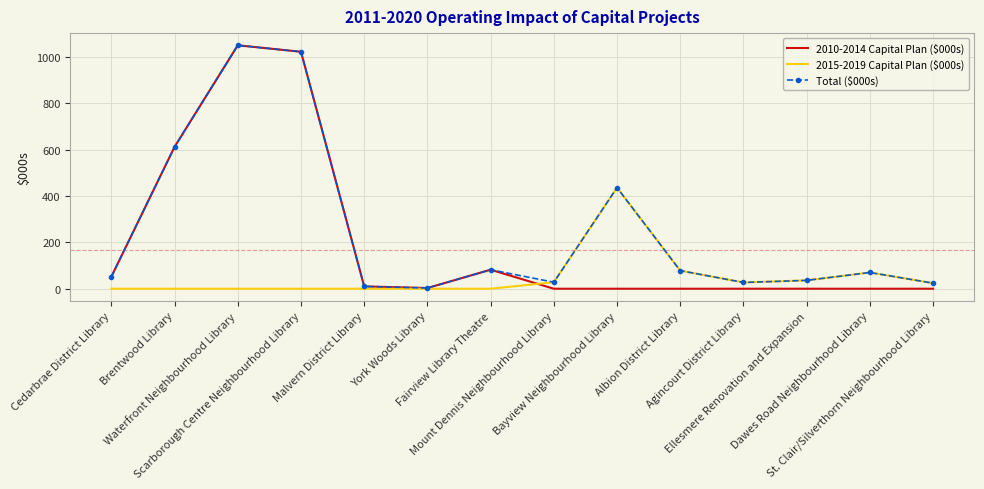

What is the greatest value displayed?

1050